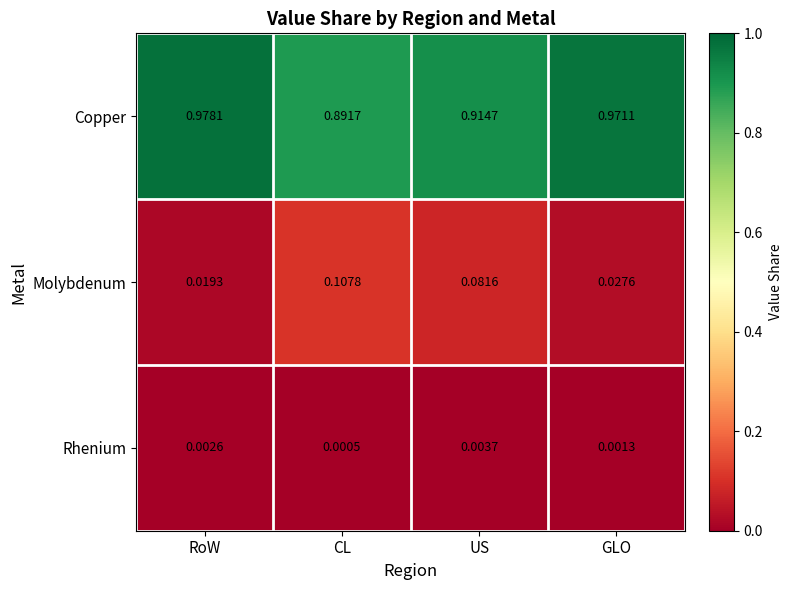

Which category has the lowest value in the Copper series?

CL